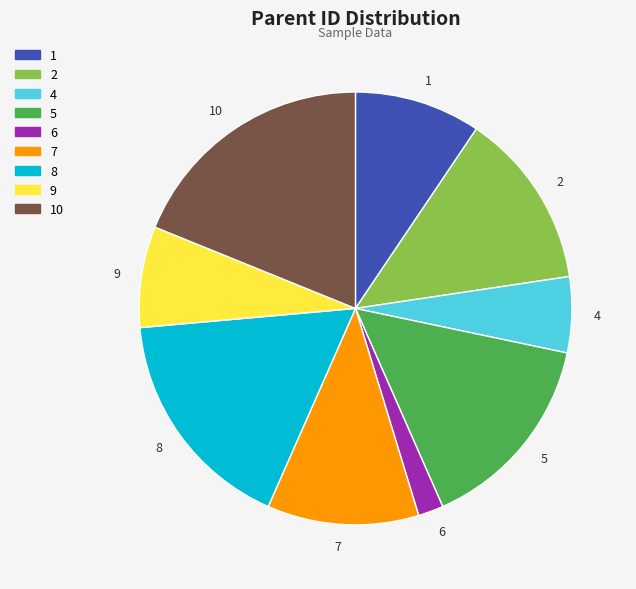

Which category has the smallest portion of the pie?

6